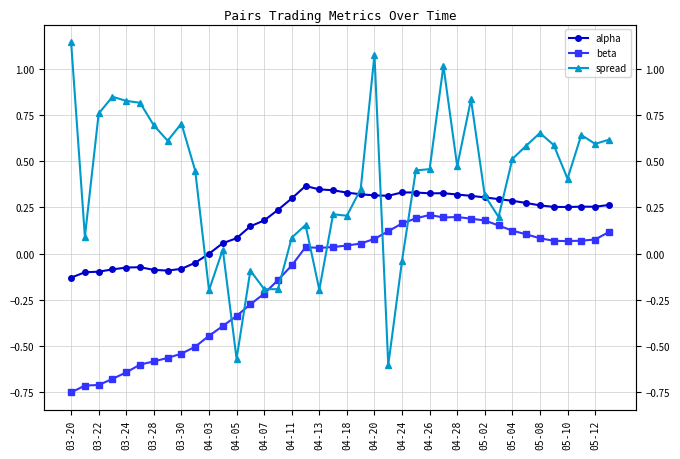

Is it true that spread equals 0.7 at 04-13?

False